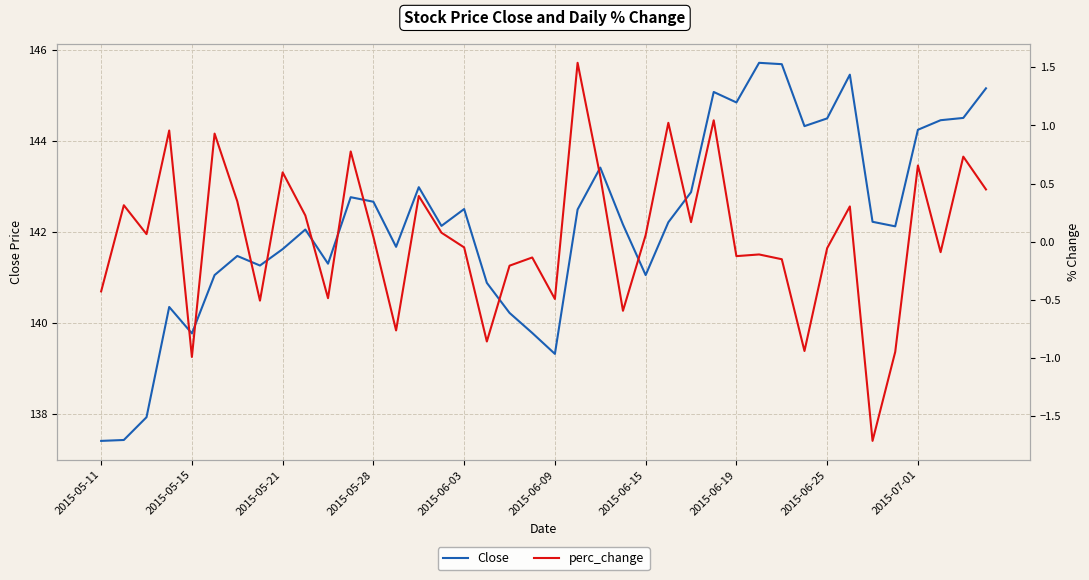

Does the chart display data point markers on the line(s)?

No